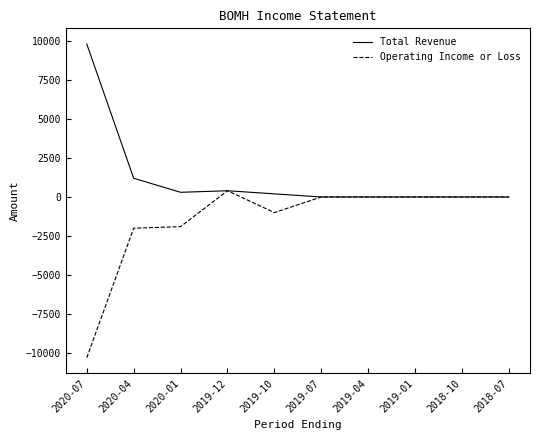

Which category has the lowest value across all series?

2020-07